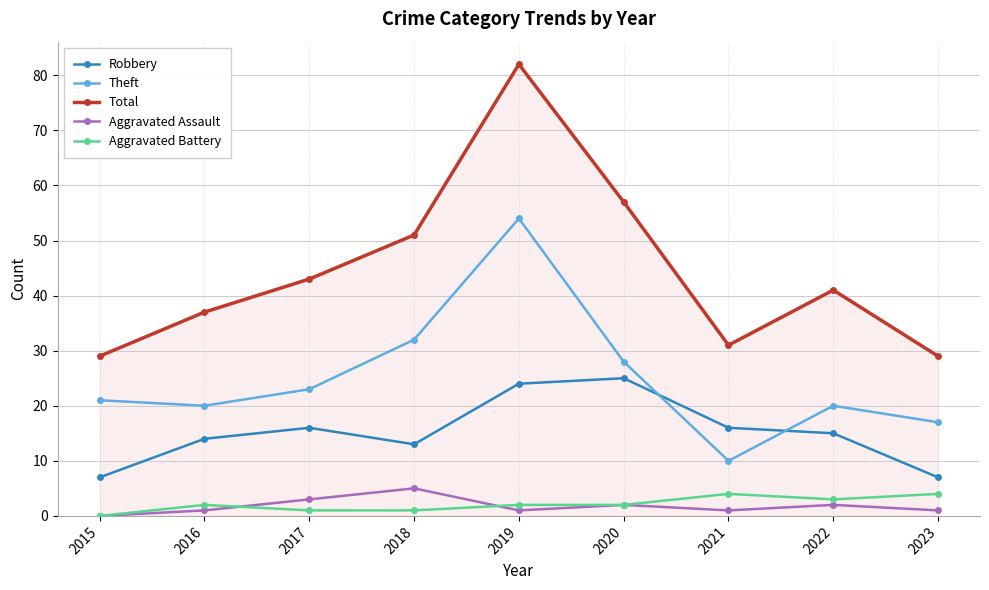

Which series changed the most between 2016 and 2021?

Theft